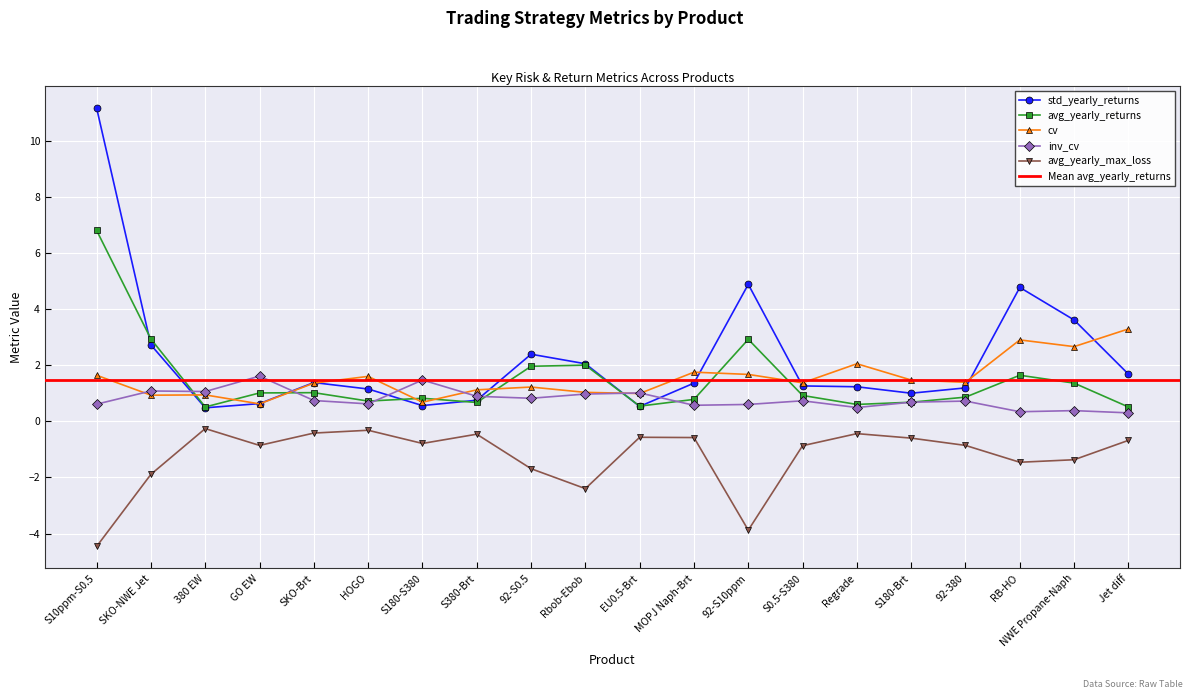

Which label corresponds to the largest value in the chart?

S10ppm-S0.5